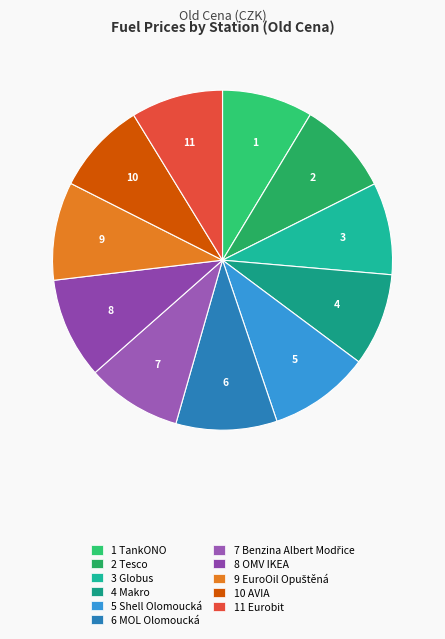

How many slices are in this pie chart?

11